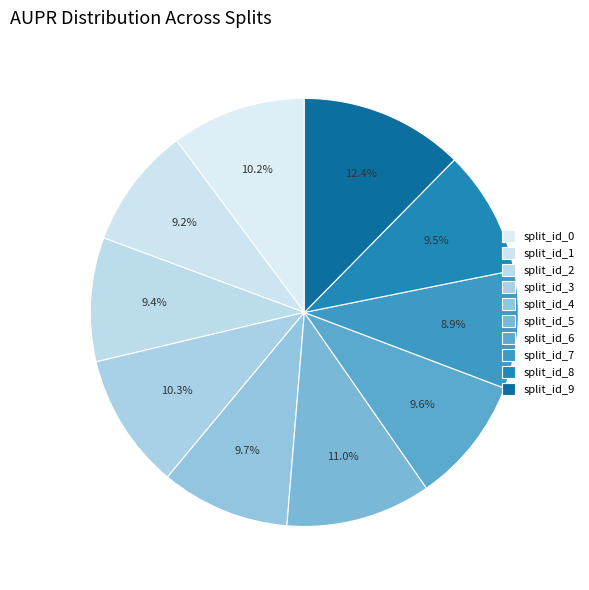

Which category has the biggest portion of the pie?

split_id_9